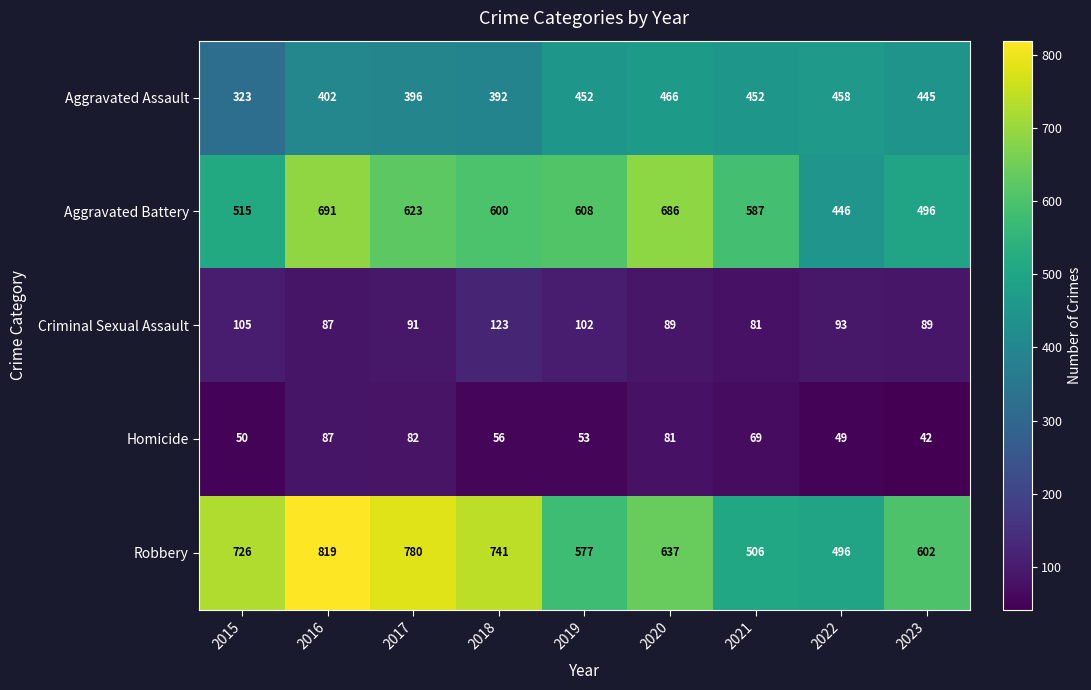

Between 2018 and 2020, which series saw the biggest shift?

Robbery